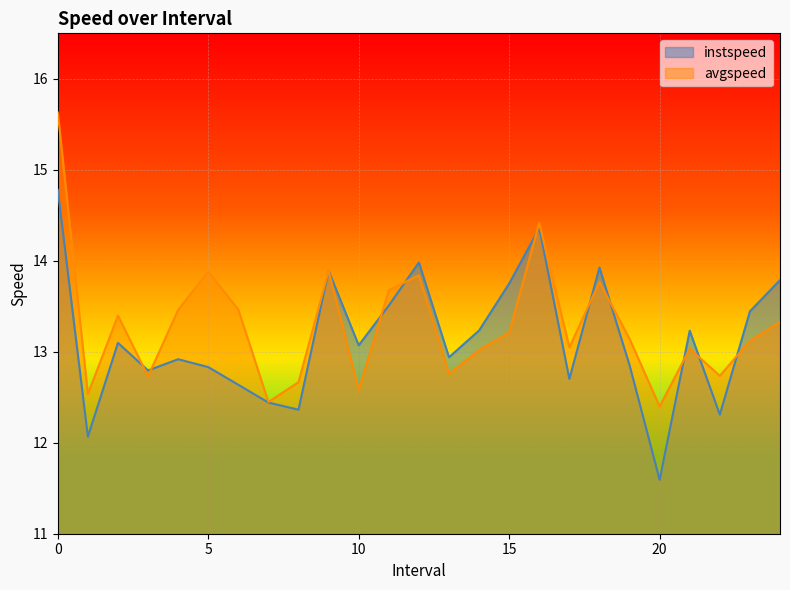

What is the label of the 8th point from the left?

7.0